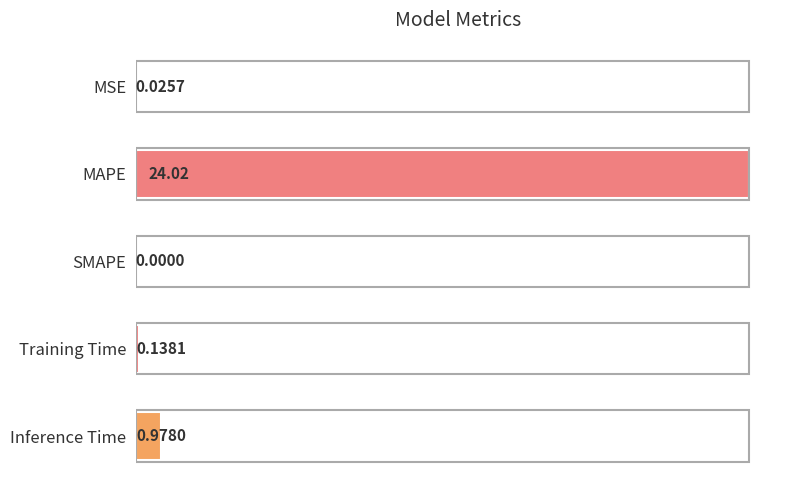

What is the sum of all values?

25.2